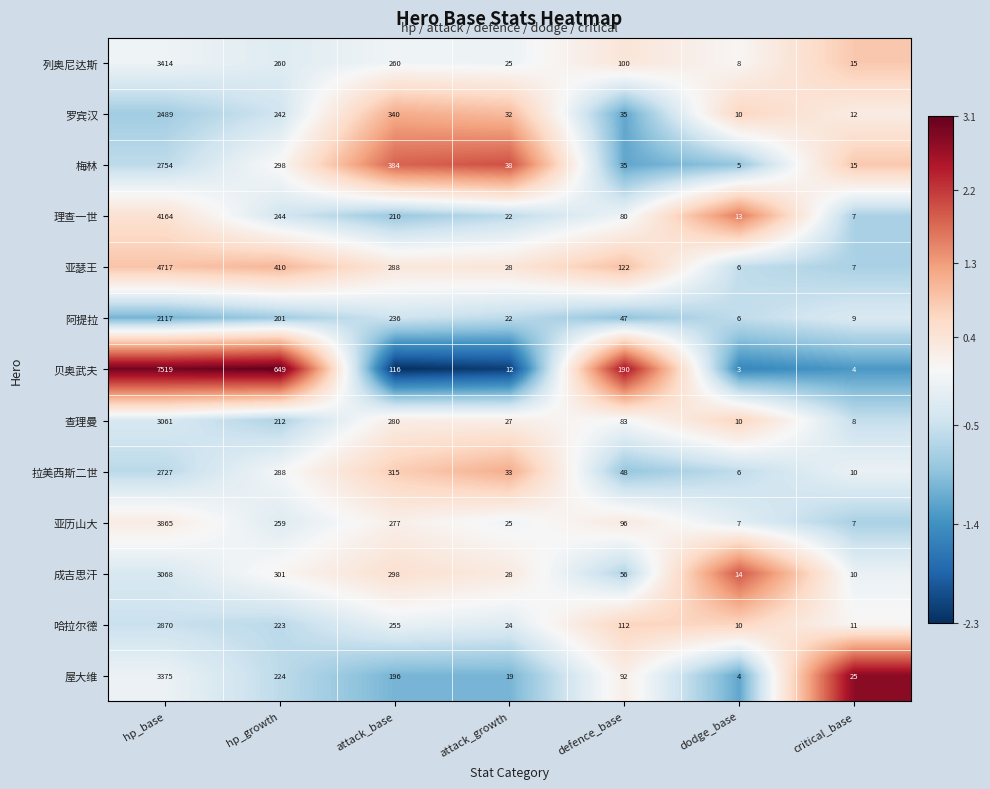

List the labels in order of 屋大维 value, smallest first.

dodge_base, attack_growth, critical_base, defence_base, attack_base, hp_growth, hp_base